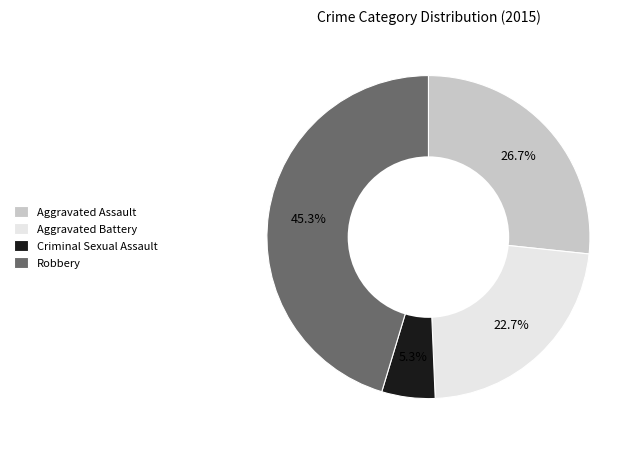

True or false: Criminal Sexual Assault accounts for 5% of the total.

True